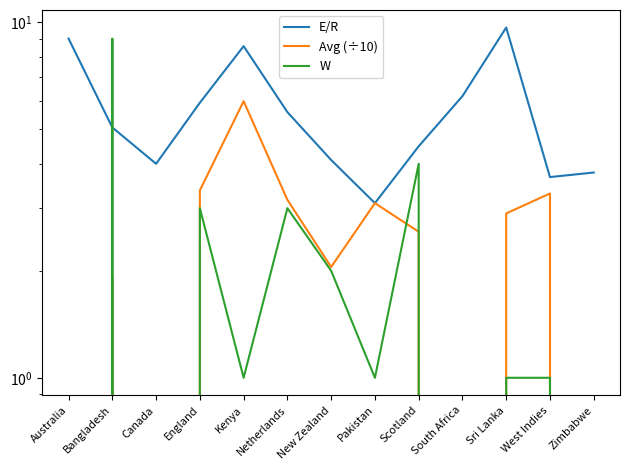

What is the difference between the maximum and second lowest values in the W series?

9.0